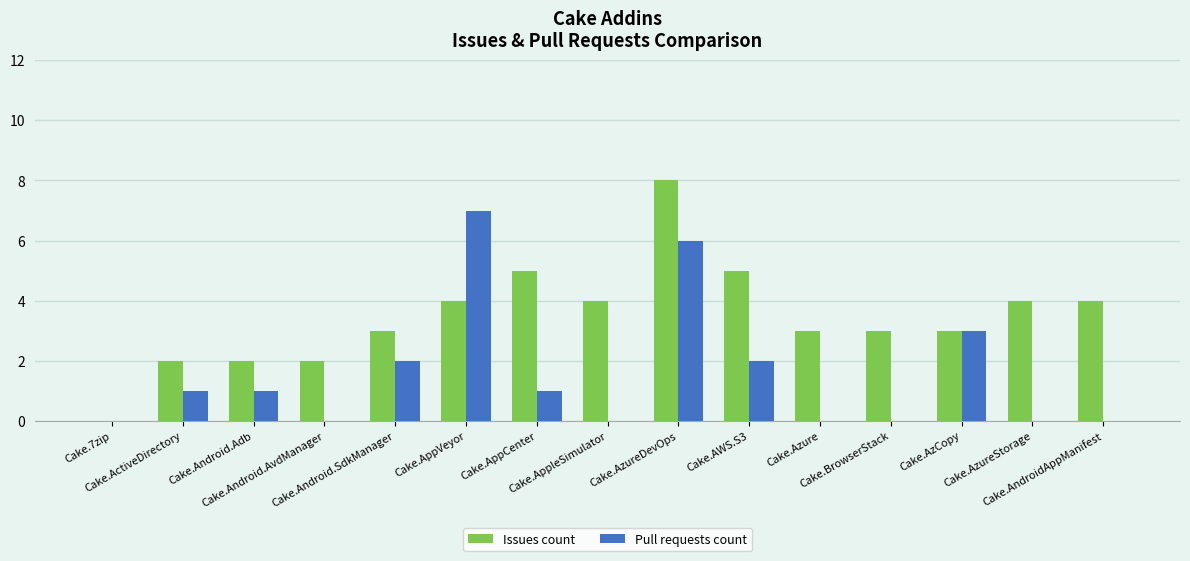

Which series has the largest total across all categories?

Issues count